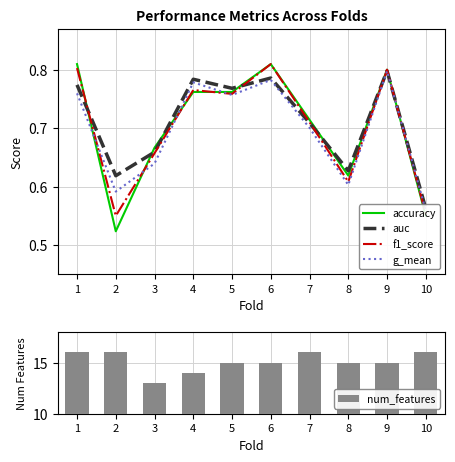

Rank the categories by auc value from highest to lowest.

9, 6, 4, 1, 5, 7, 3, 8, 2, 10